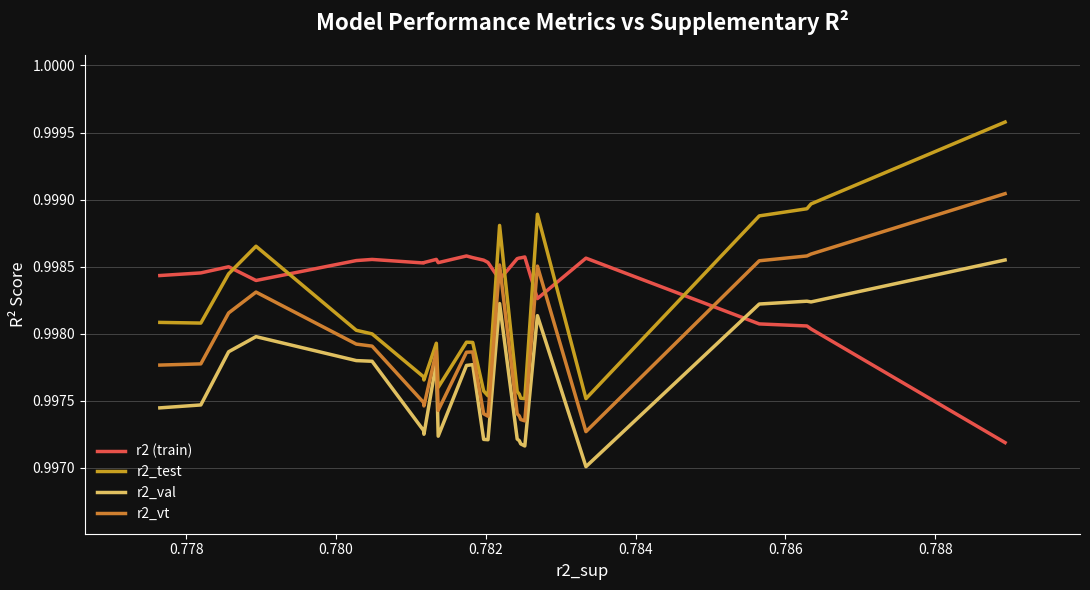

Count the r2 (train) values in the range 0 to 1.

25